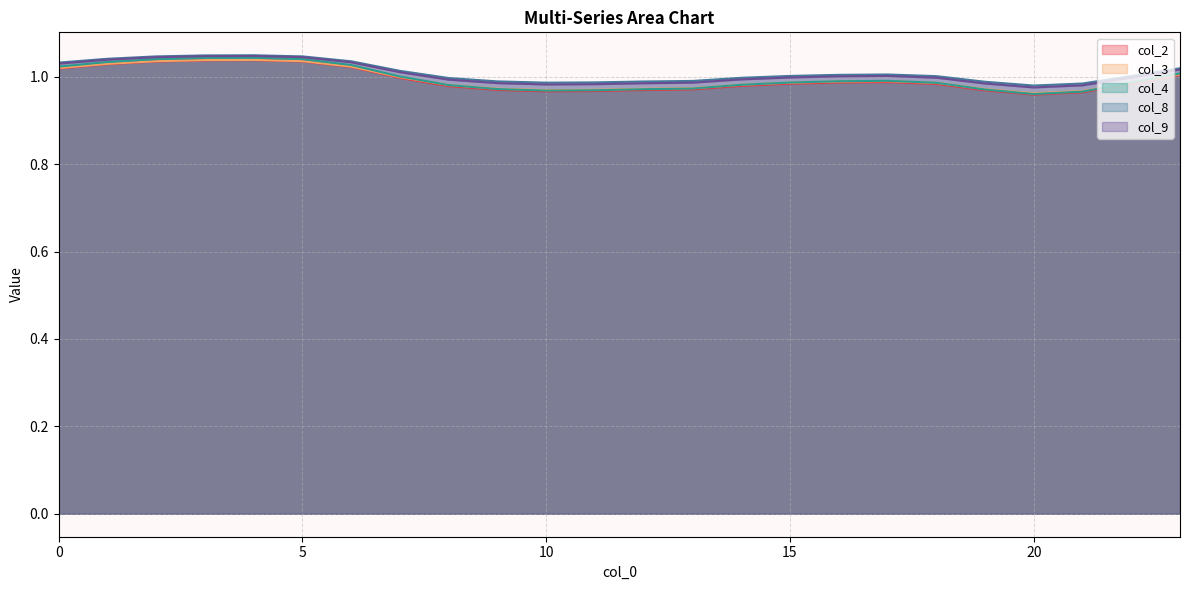

In col_4, how many points are higher than both neighbors (excluding endpoints)?

2